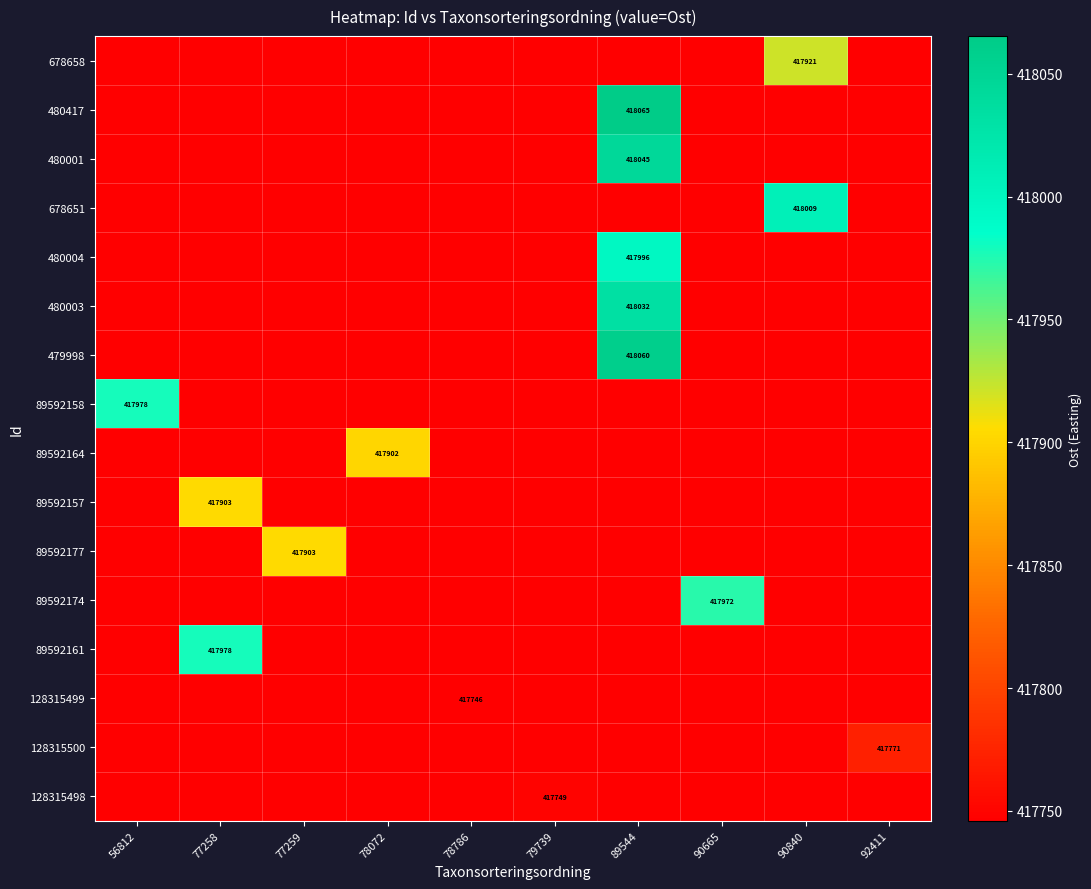

What is the highest value of the 480001 series?

418044.9